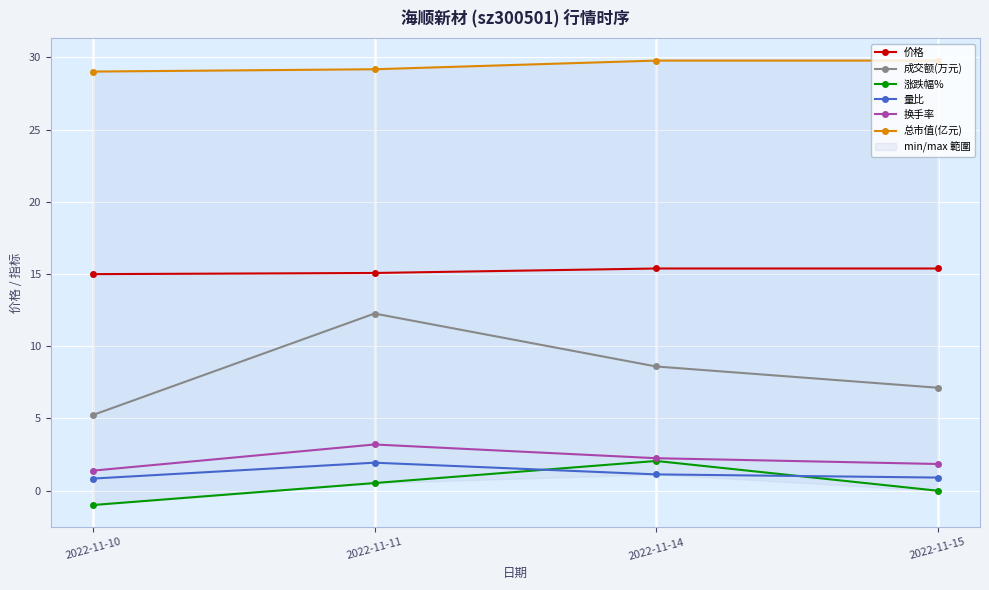

How many lines are shown in the chart?

6